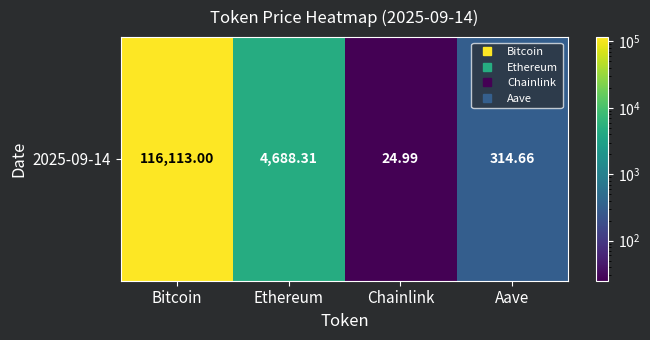

Reading left to right, extract all data points from this chart.

Bitcoin=116113.0	Ethereum=4688.3	Chainlink=25.0	Aave=314.7